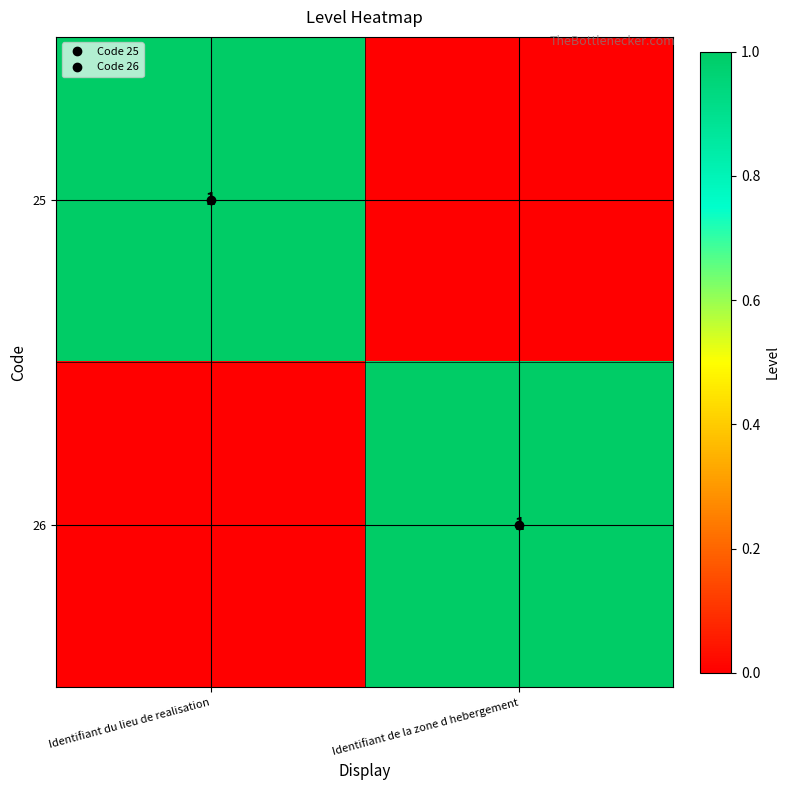

What is the sum of all 26 values?

1